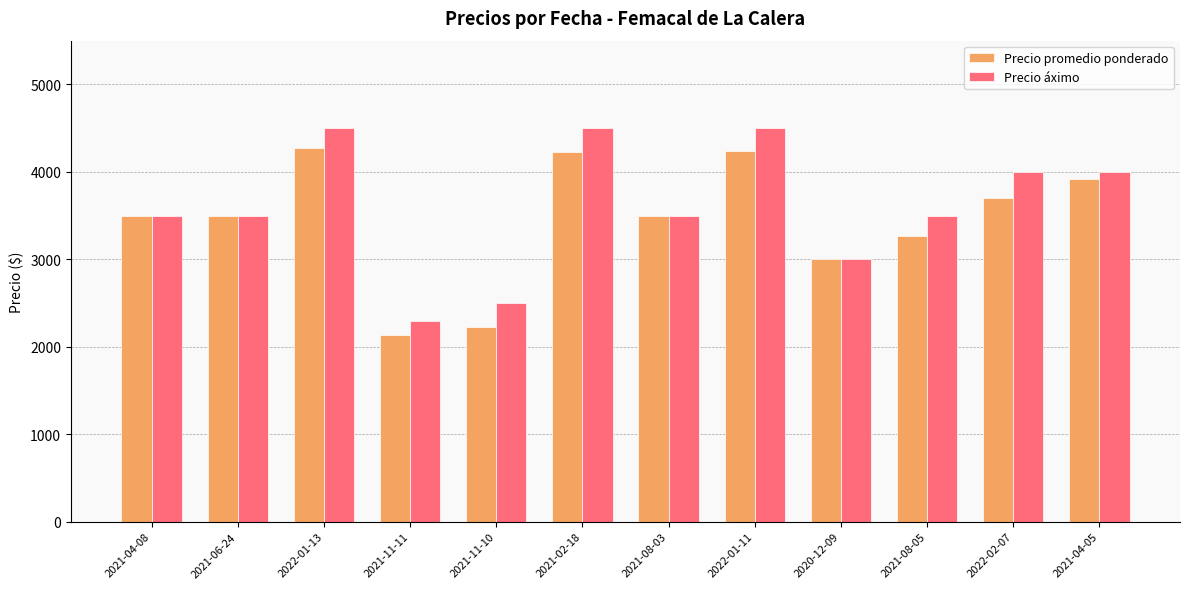

True or false: Precio promedio ponderado has a value of 5649 at 2022-01-13.

False